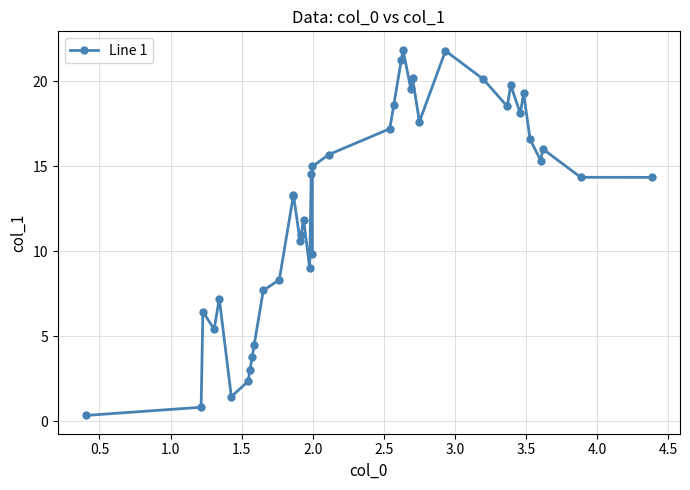

What is the sum of all values?

506.0